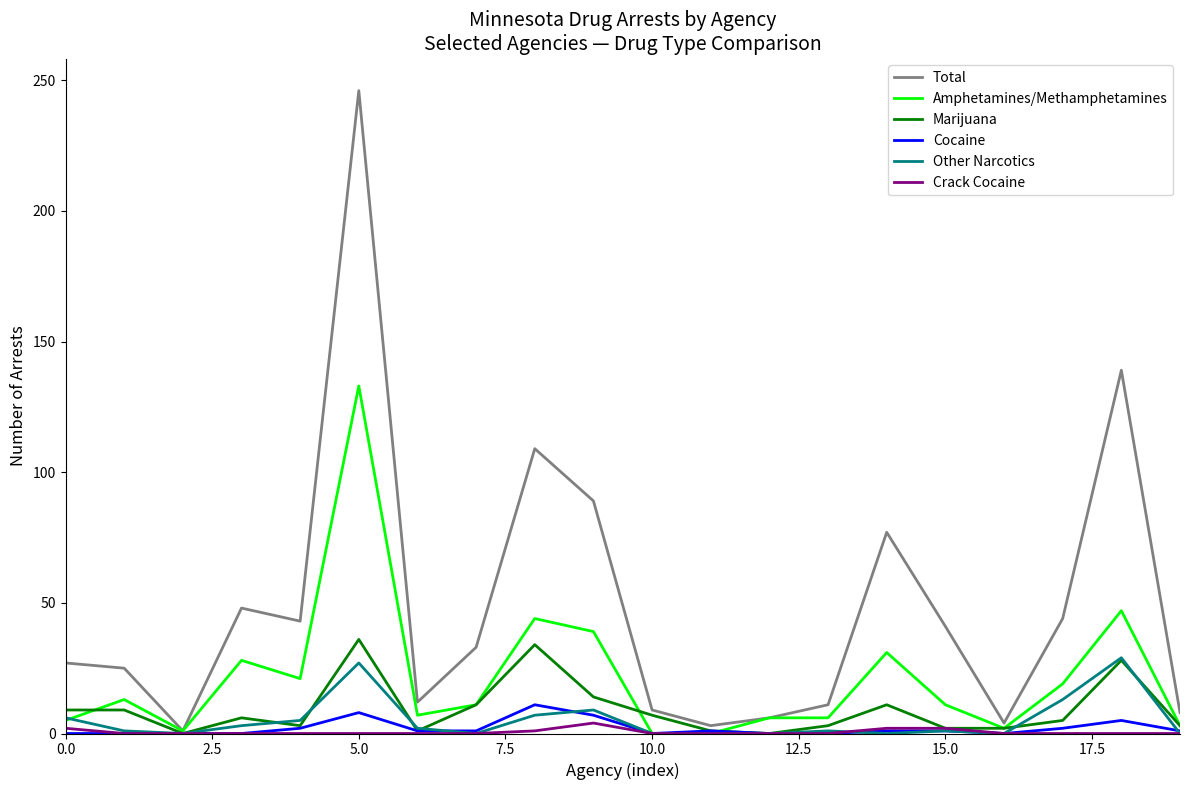

At how many categories does at least one series exceed 16?

12